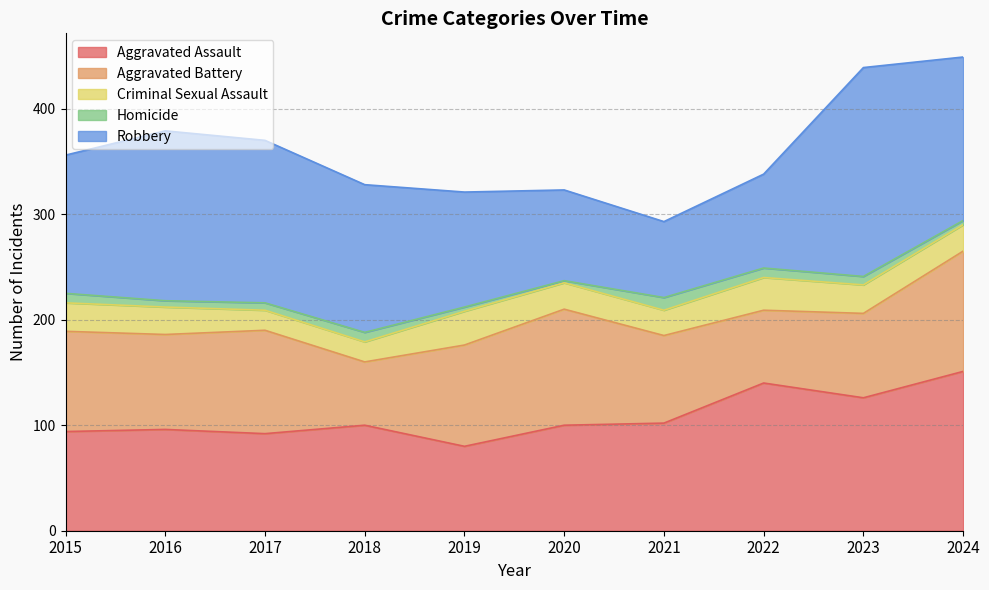

Which category has the highest value in the Aggravated Assault series?

2024